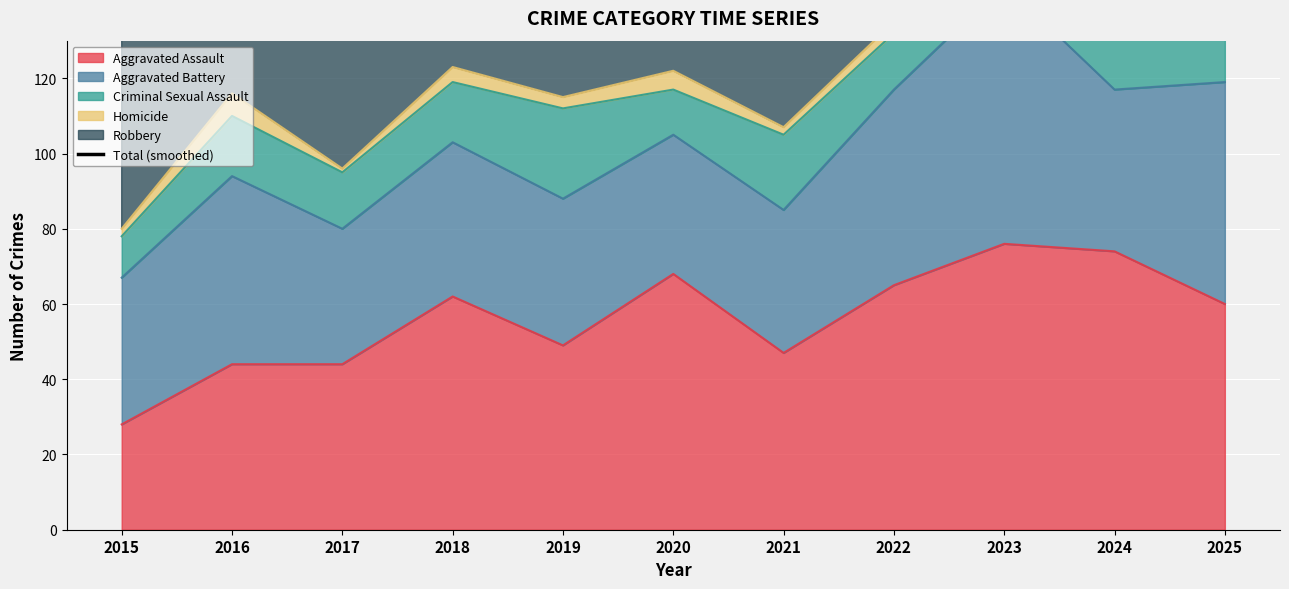

What is the highest value of the Aggravated Assault series?

76